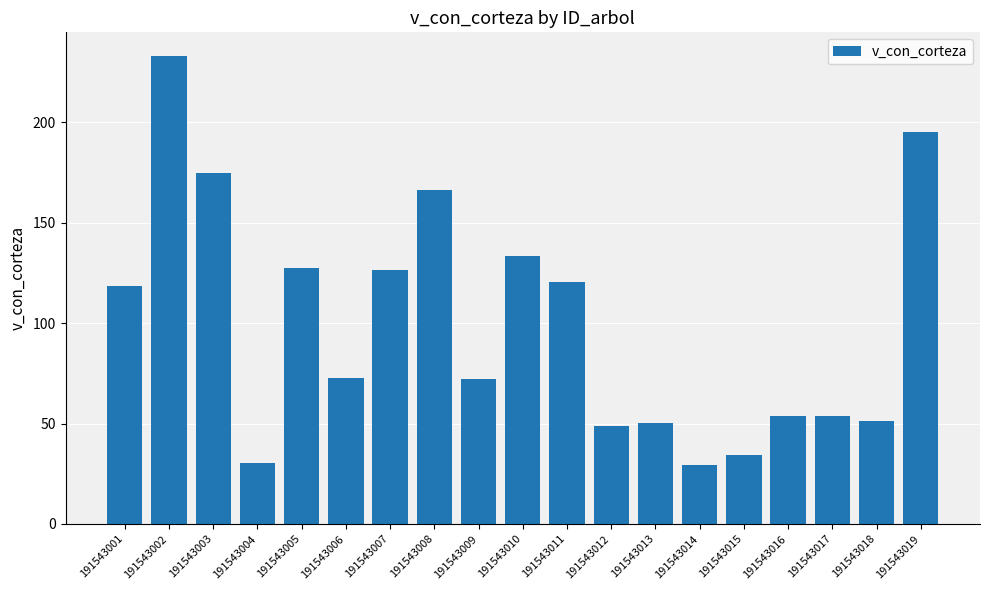

Are the bars grouped side by side (vs. stacked)?

No